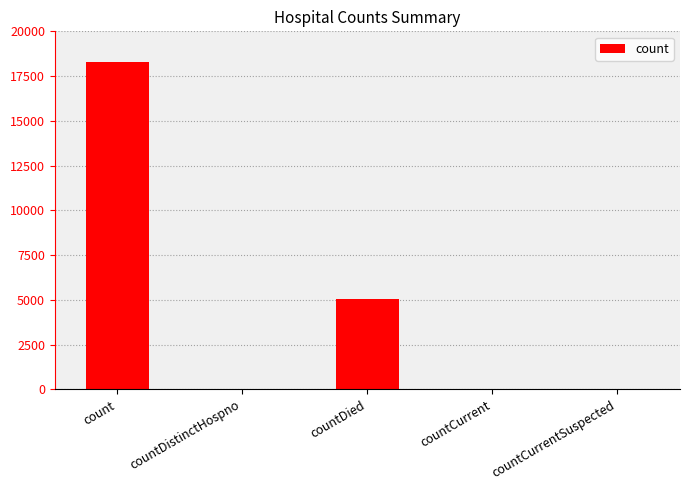

How many data points does each series have?

5